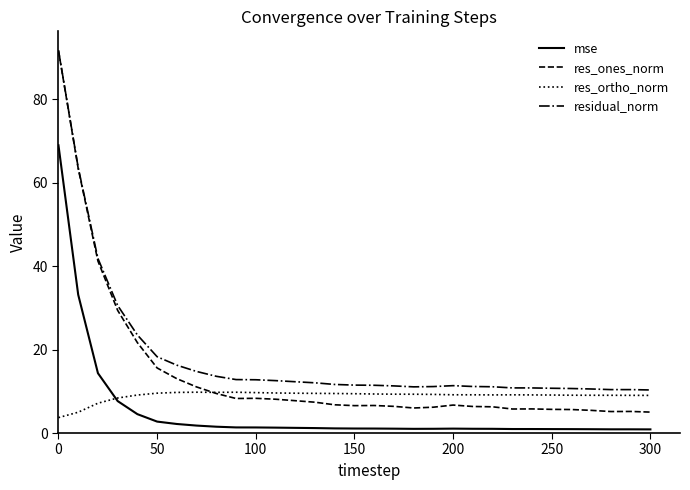

Which series has the largest total across all categories?

residual_norm